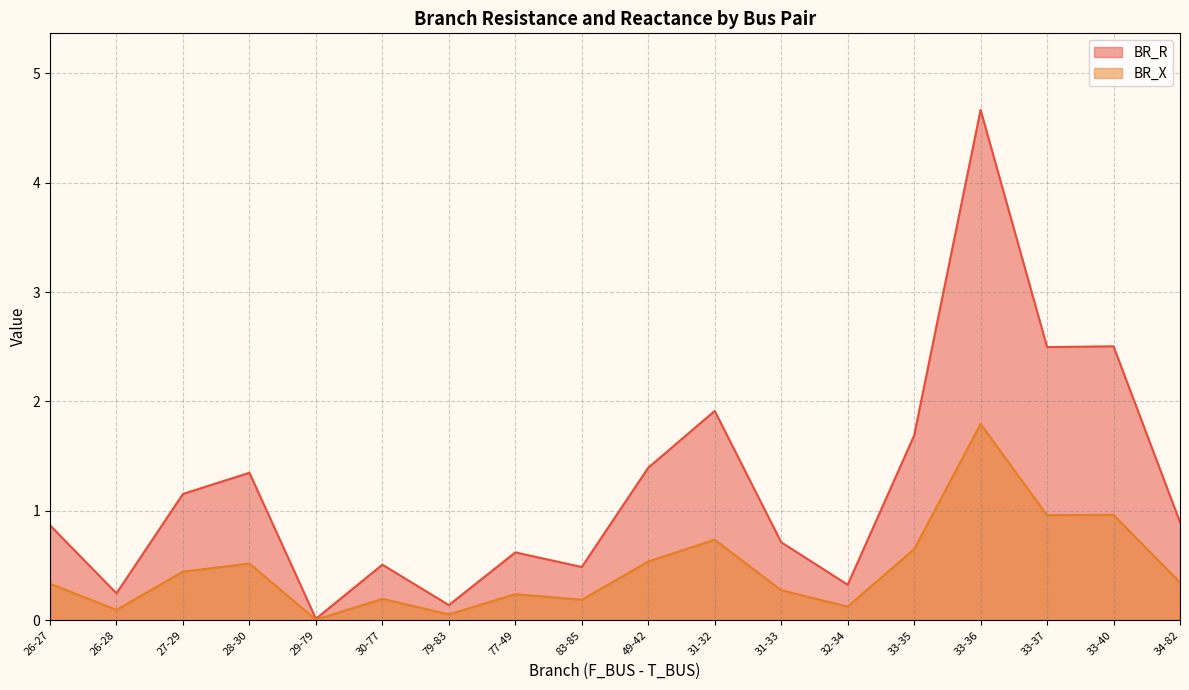

List the series in order of their overall mean, highest first.

BR_R, BR_X